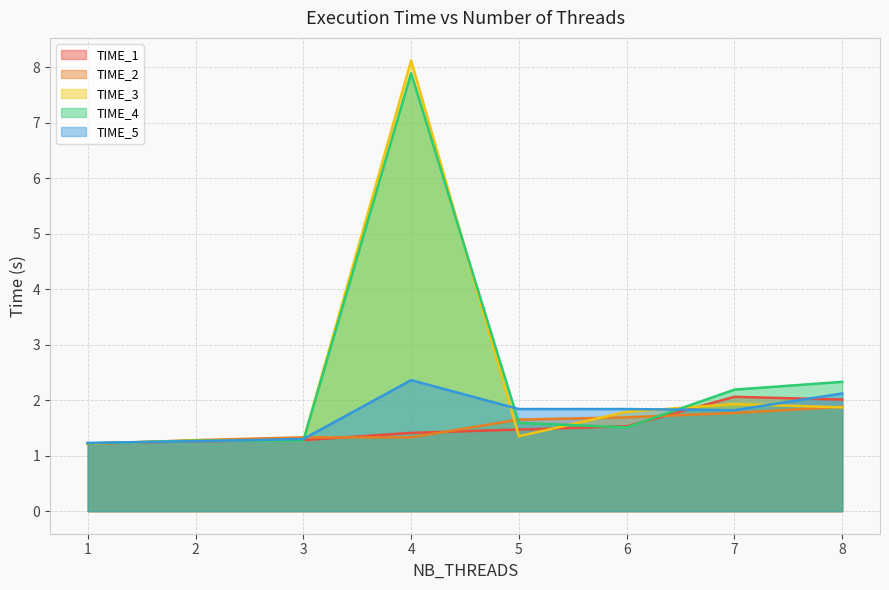

Which series ends up on top after the final intersection of TIME_1 and TIME_5?

TIME_5